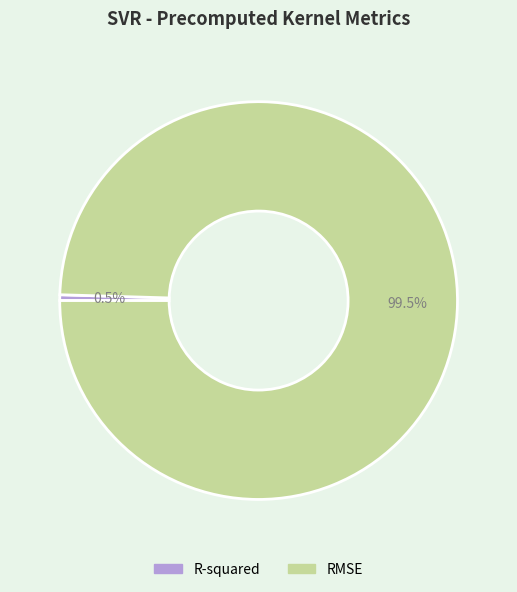

To the nearest percent, what is the difference between the largest and smallest slice percentages?

99%